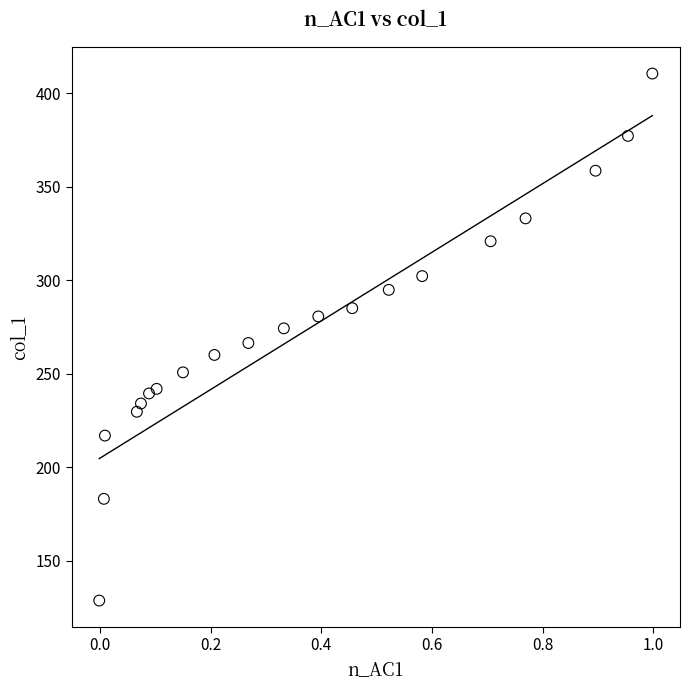

What is the range of Y values (max minus min)?

281.6